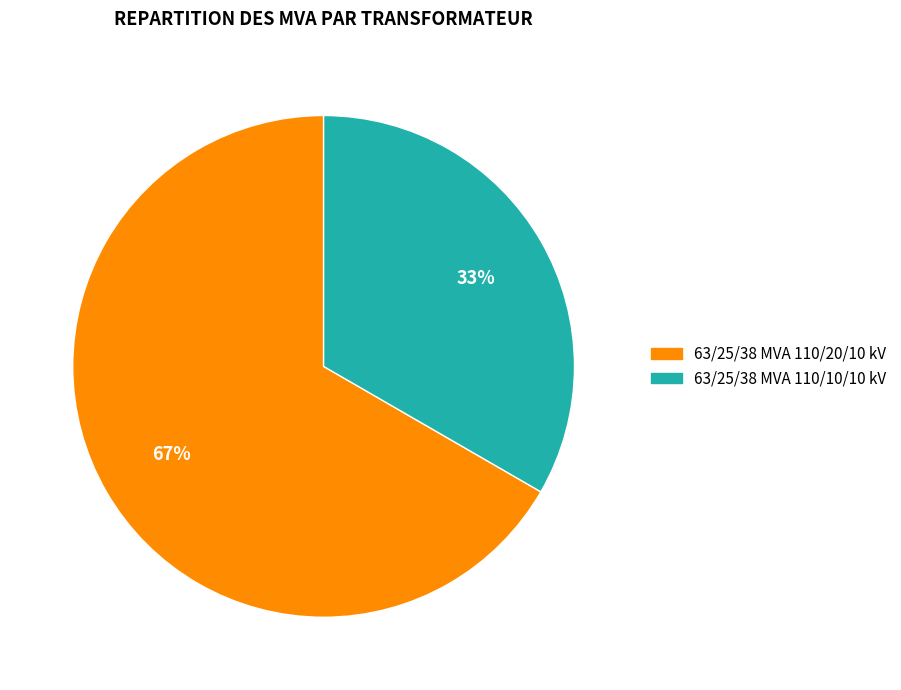

The 63/25/38 MVA 110/20/10 kV slice represents 75% of the pie. True or false?

False